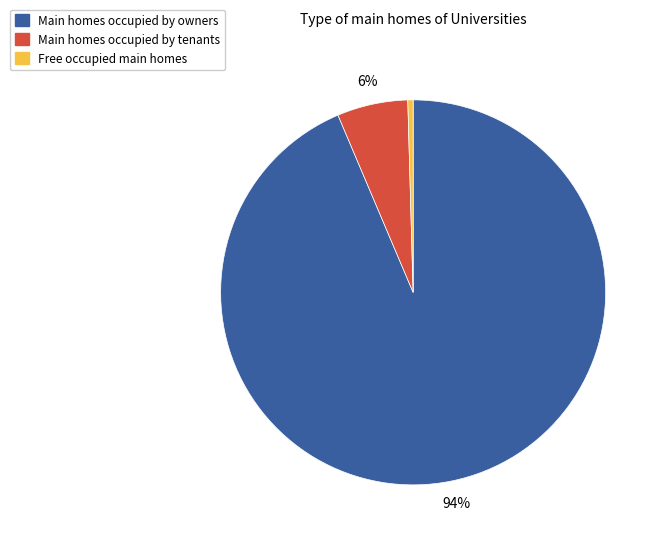

Is there any slice that represents more than half of the pie?

Yes